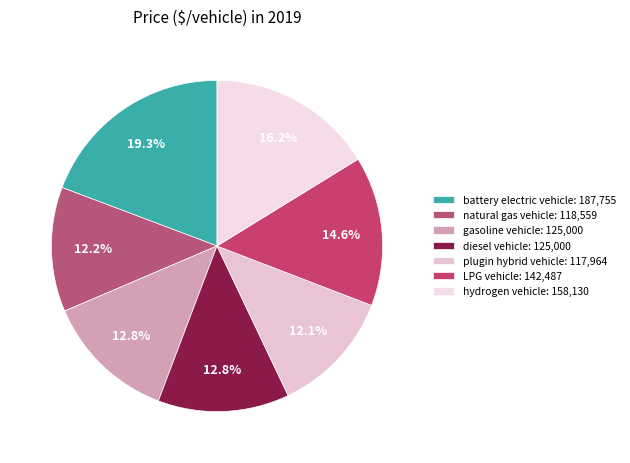

Count the number of slices in the pie.

7